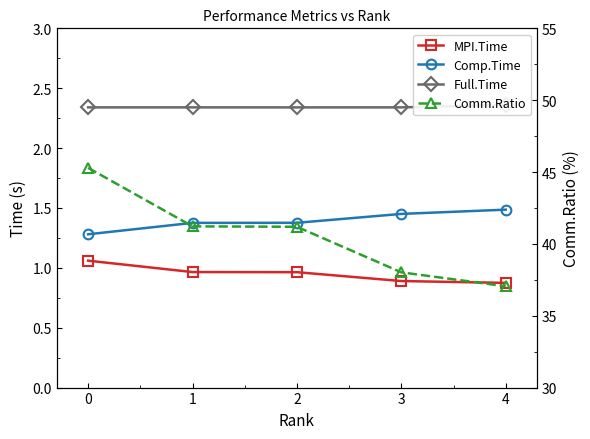

What is the value of the Comm.Ratio point at the 3rd from the left?

41.2